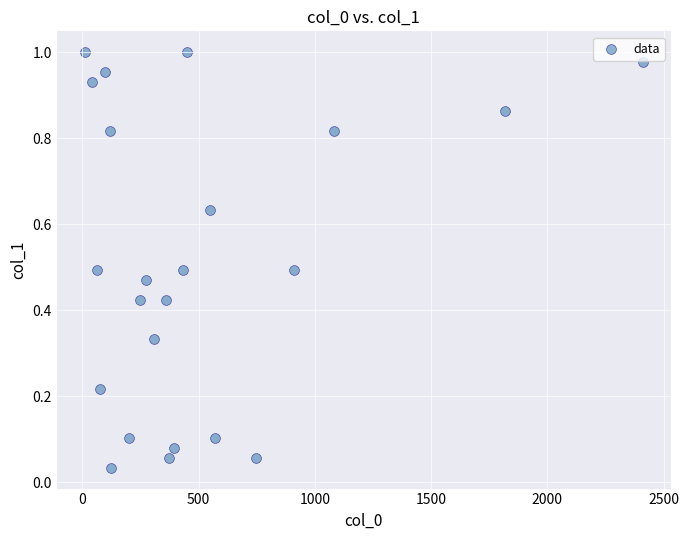

What is the range of X values (max minus min)?

2401.2